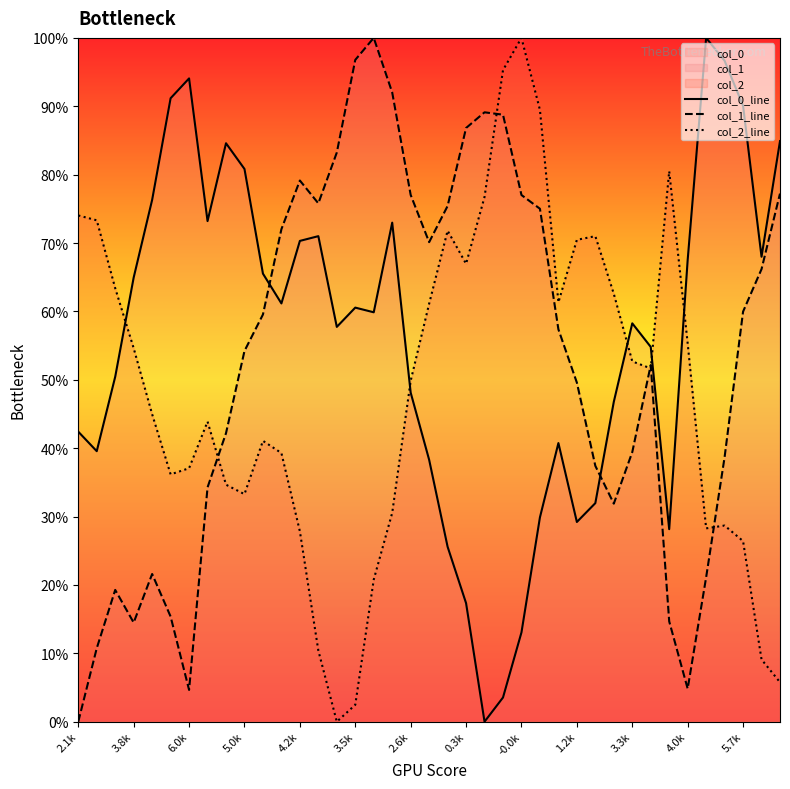

What is the difference between the maximum and minimum values in the col_2_line series?

100.0